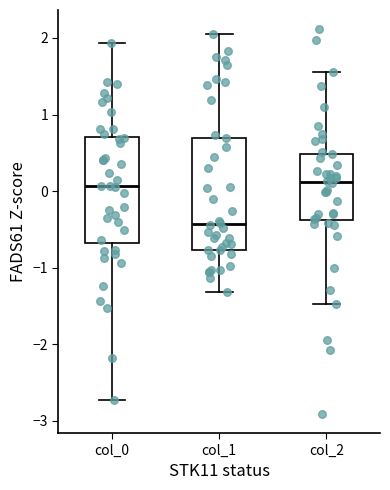

Reading left to right, read every box against the y-axis: the position of its median line, the range the box covers, and the ends of its whiskers. The values are not printed on the chart, so give them approximately, as read against the axis.

col_0: median 0.1, box -0.7 to 0.7, whiskers -2.7 to 1.9
col_1: median -0.4, box -0.8 to 0.7, whiskers -1.3 to 2.1
col_2: median 0.1, box -0.4 to 0.5, whiskers -1.5 to 1.6